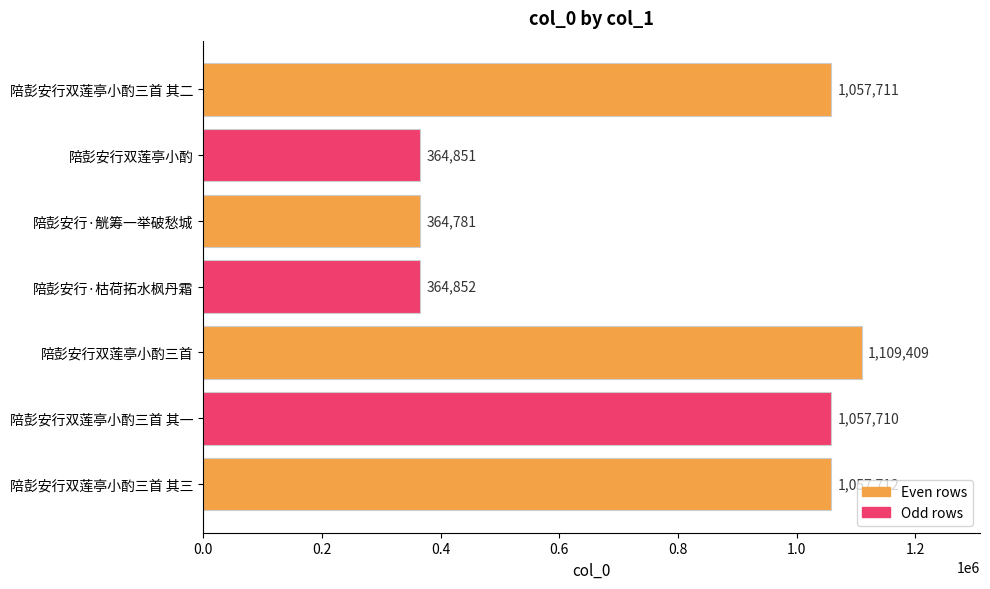

How many bars are there in total?

7